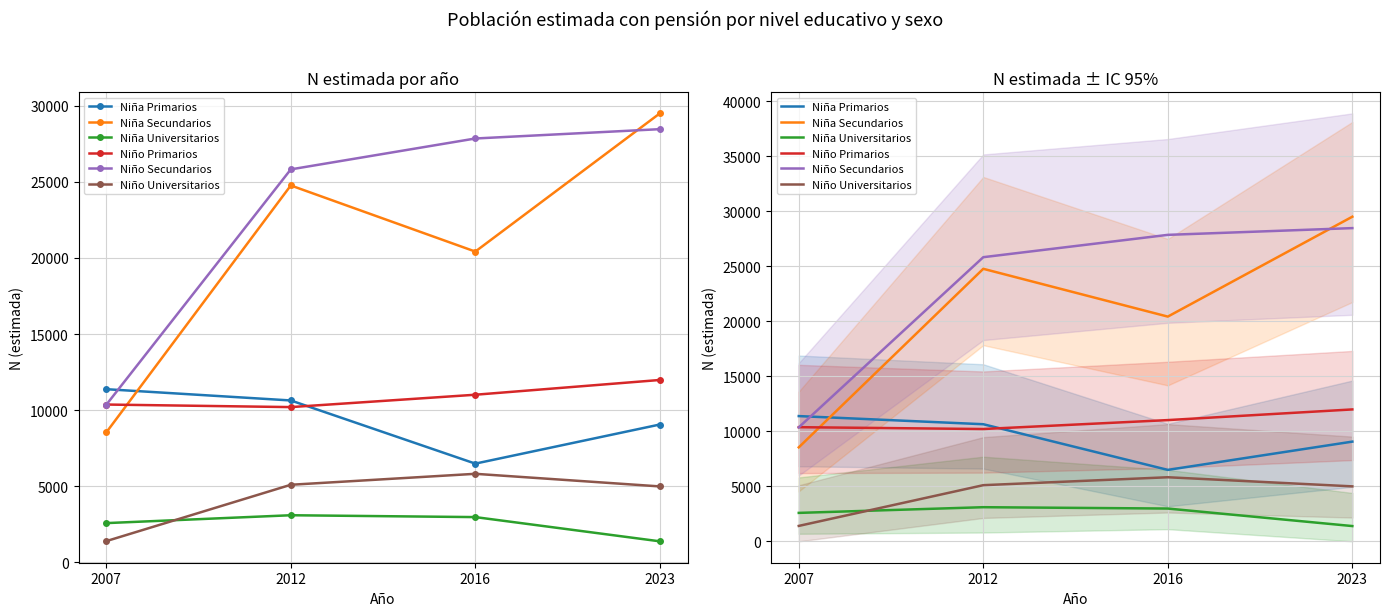

What is the lowest value of the Niño Secundarios series?

10354